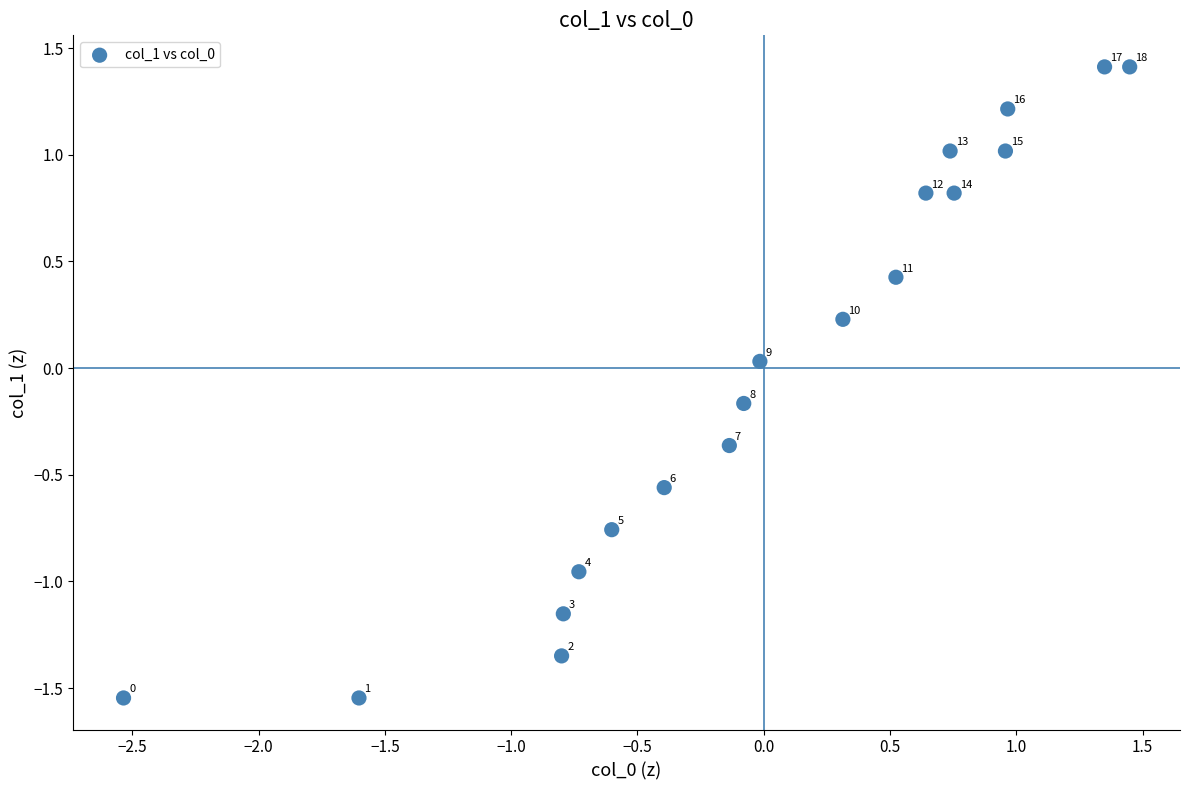

What is the range of X values (max minus min)?

4.0